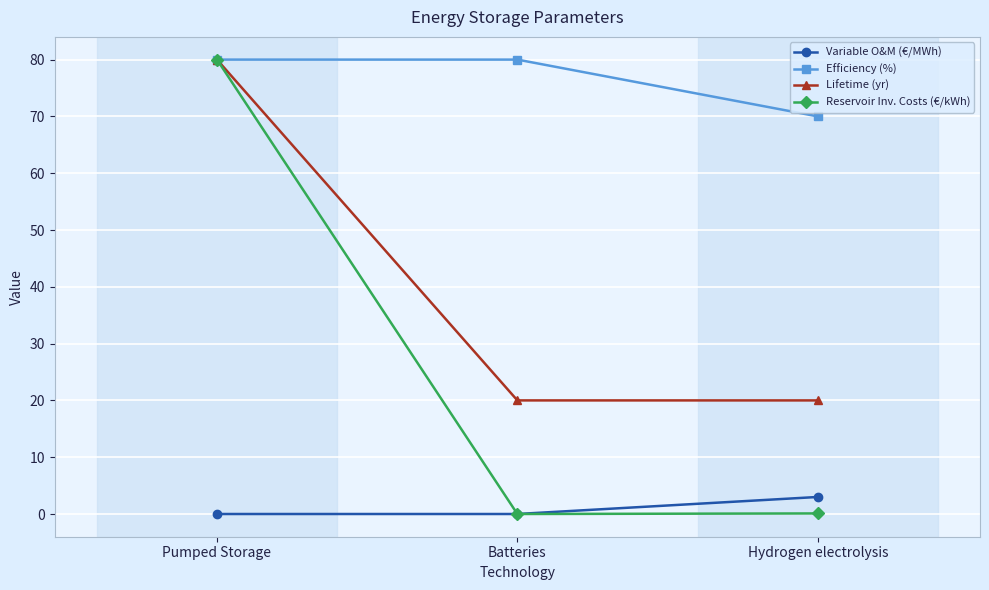

True or false: Efficiency (%) has a value of 97.8 at Hydrogen electrolysis.

False